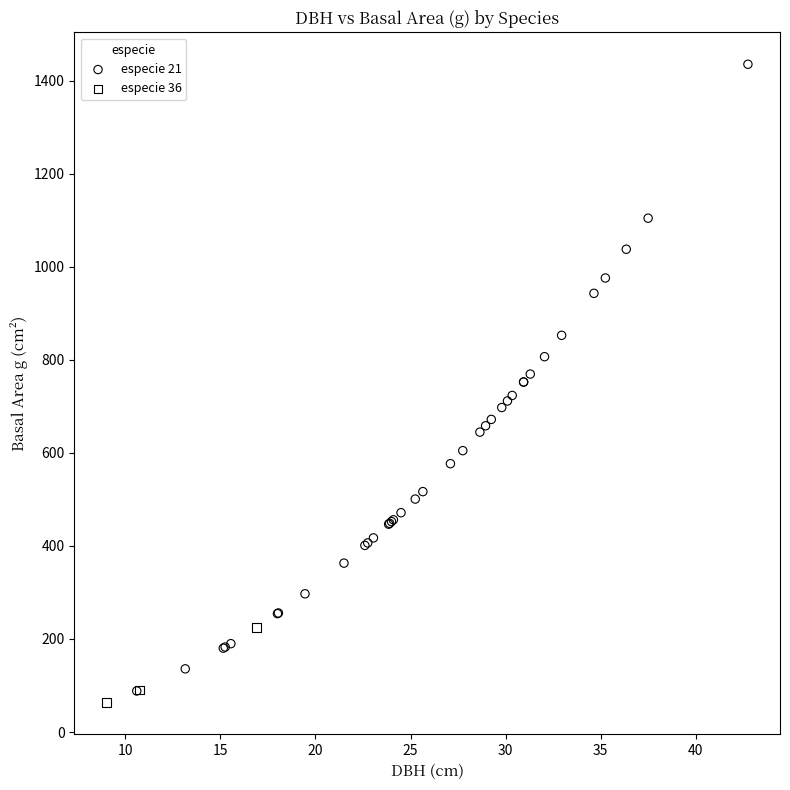

Which series reaches the maximum Y coordinate?

especie 21